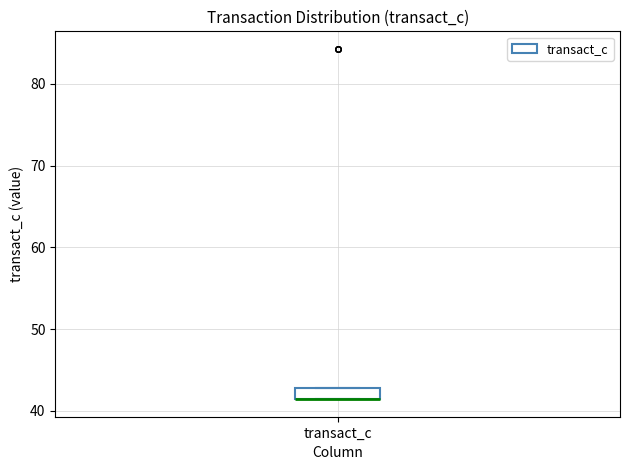

Where is the upper edge of the box for transact_c on the y-axis? The values are not printed on the chart, so give them approximately, as read against the axis.

43